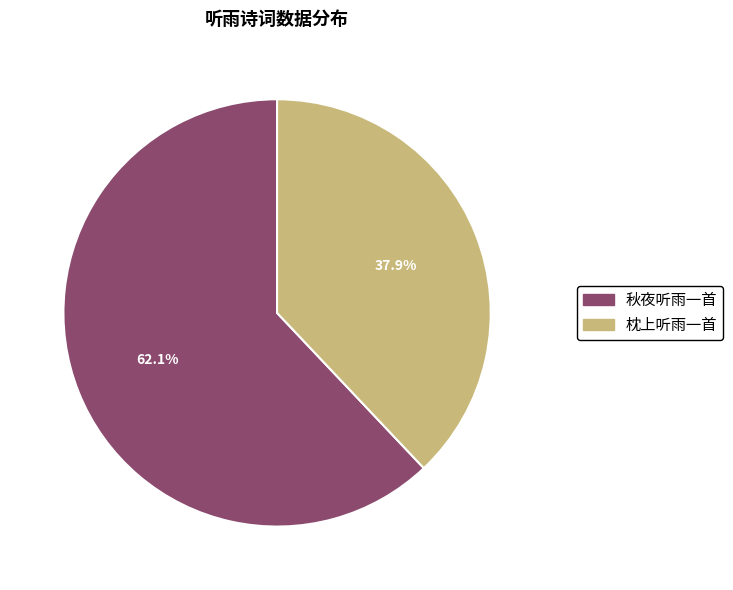

Which has a higher value, 枕上听雨一首 or 秋夜听雨一首?

秋夜听雨一首